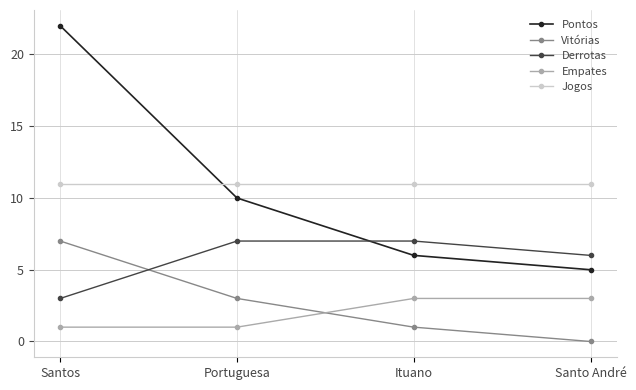

True or false: Pontos and Empates intersect in this chart.

False